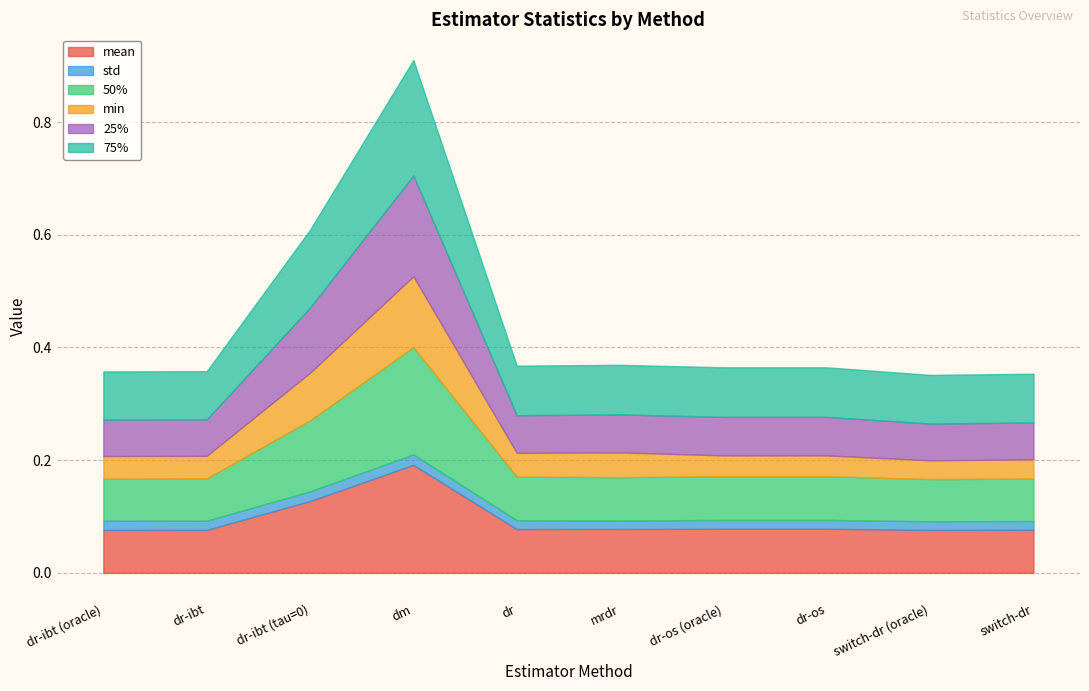

Is it true that min equals 0.0 at dr-ibt (oracle)?

True